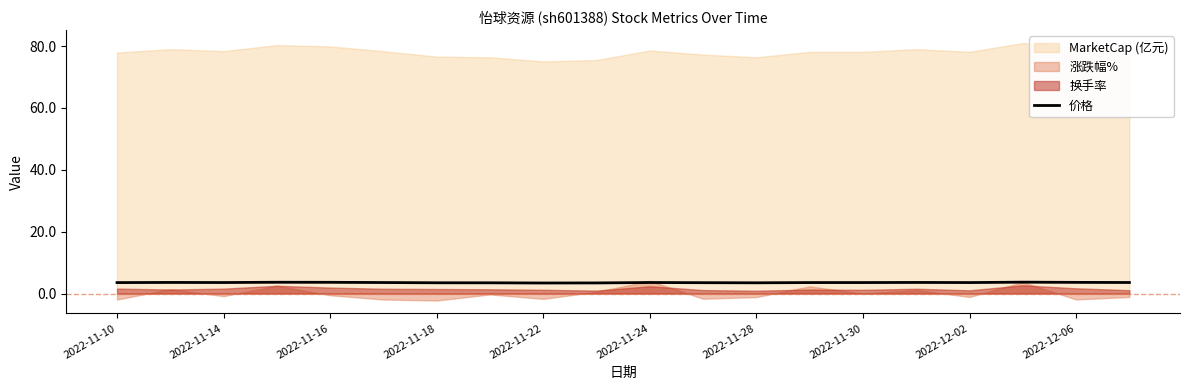

What is the difference between the maximum and minimum values?

0.3